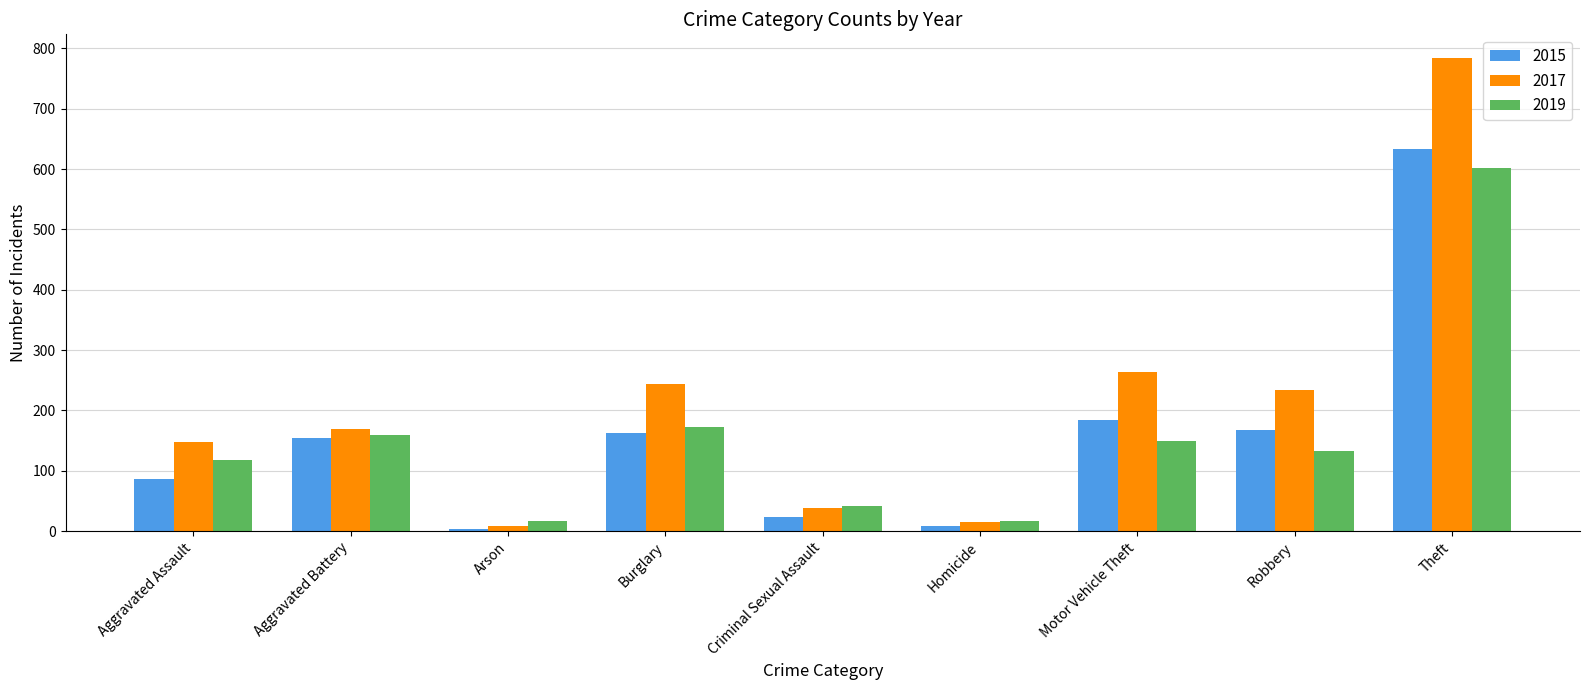

At which label is 2015 closest to 319?

Motor Vehicle Theft